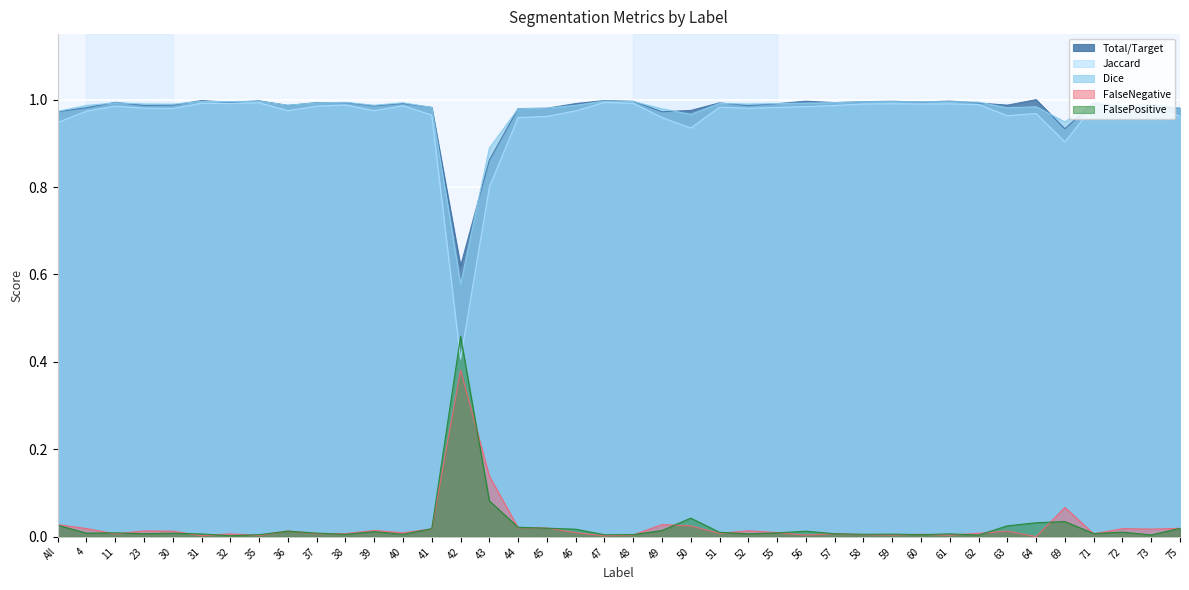

Where is the first local maximum for FalsePositive?

11